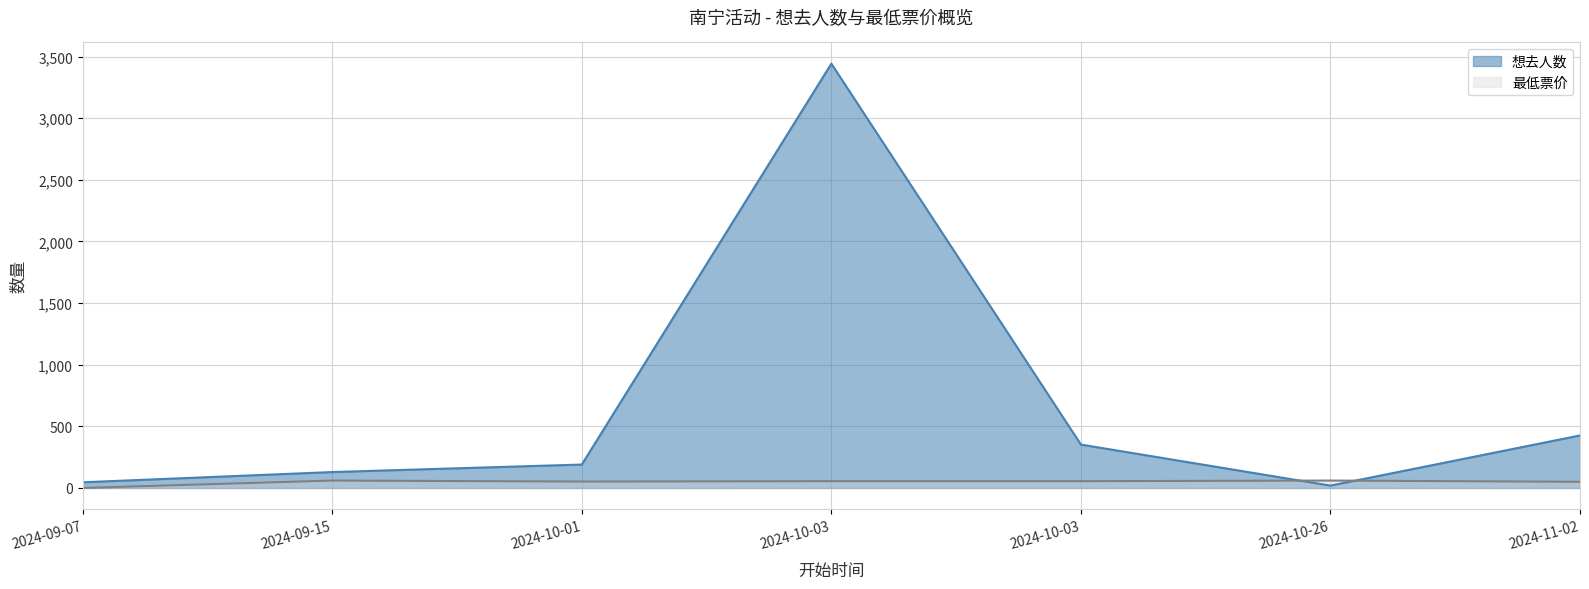

The value of 最低票价 at 2024-09-07 is 40. True or false?

False